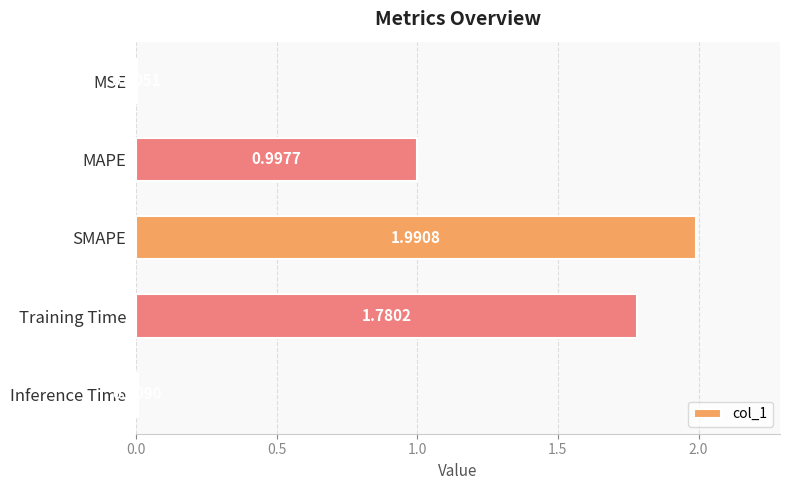

How many categories are shown in the chart?

5